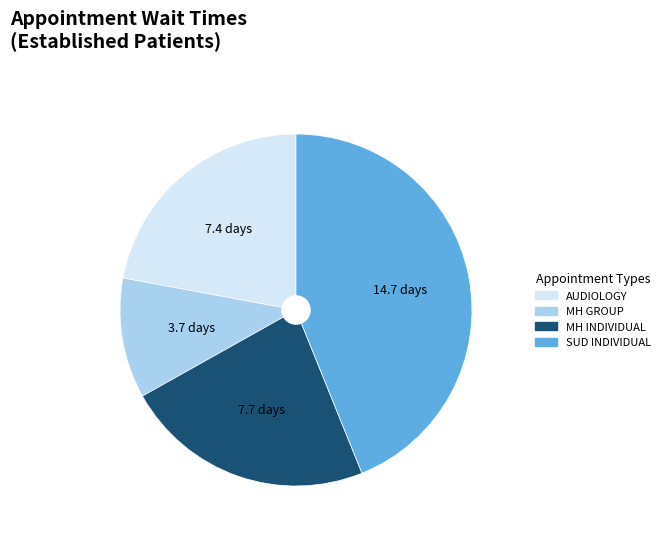

The MH GROUP slice represents 25% of the pie. True or false?

False